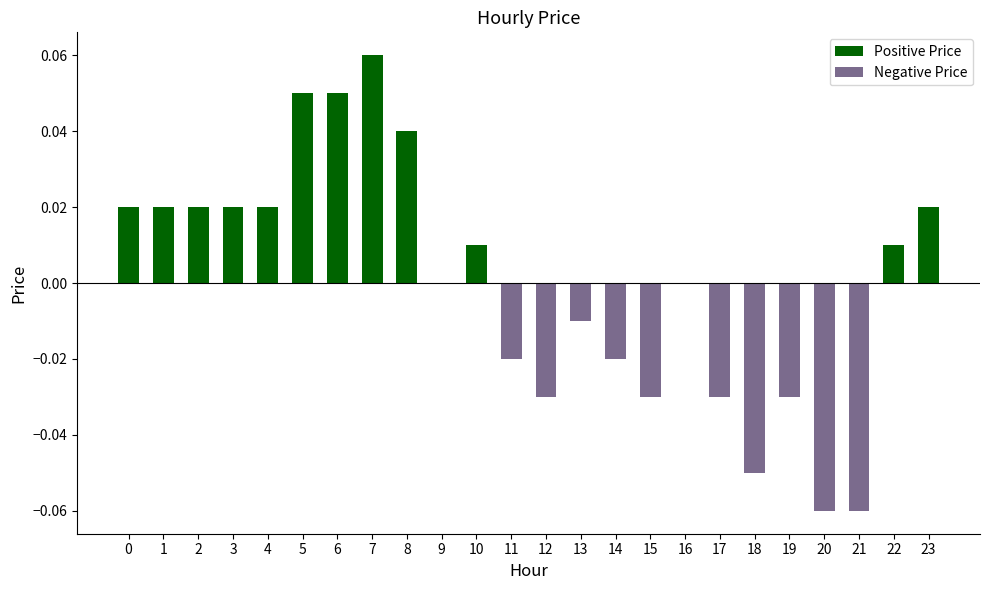

At 4, list the series in order from largest to smallest.

Positive Price, Negative Price